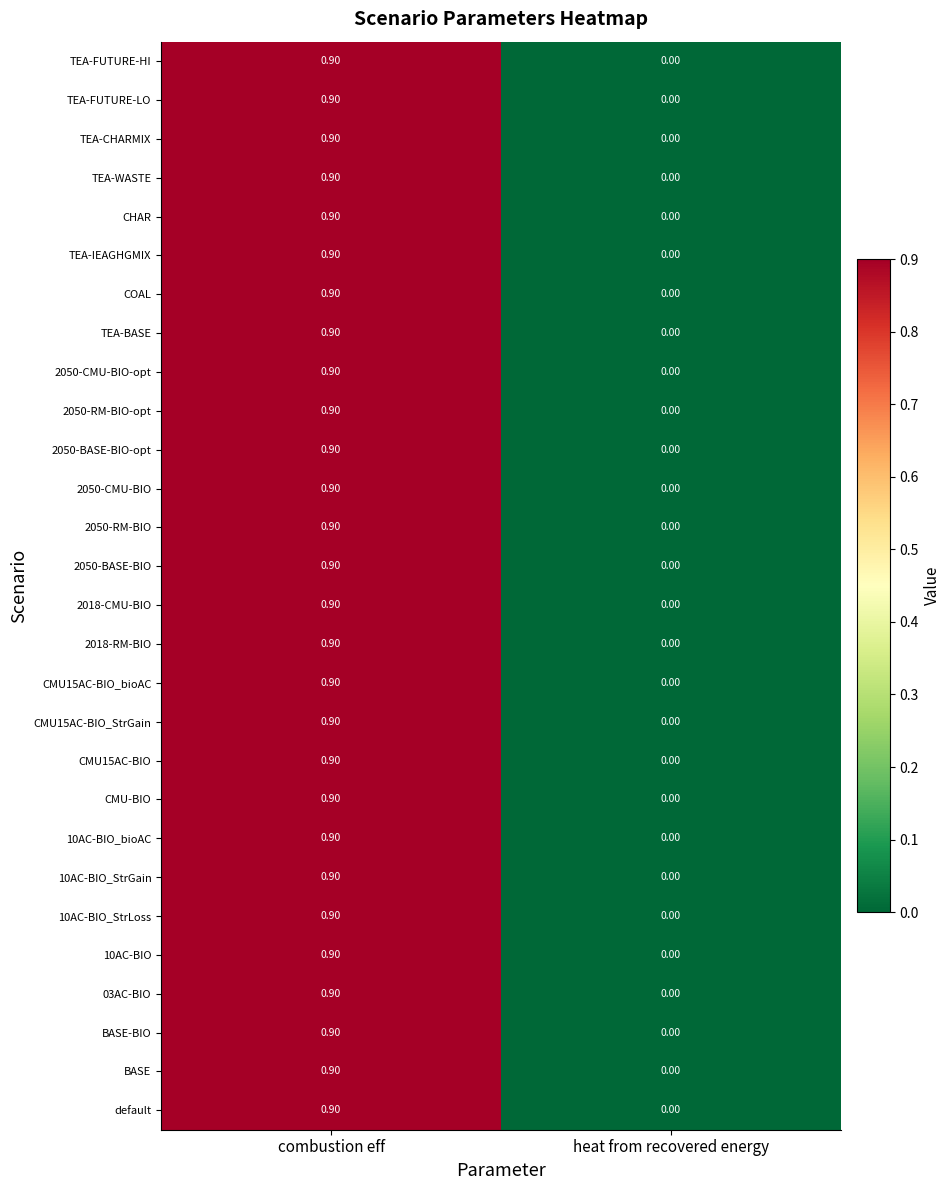

At which label does CMU15AC-BIO_bioAC reach its peak?

combustion eff